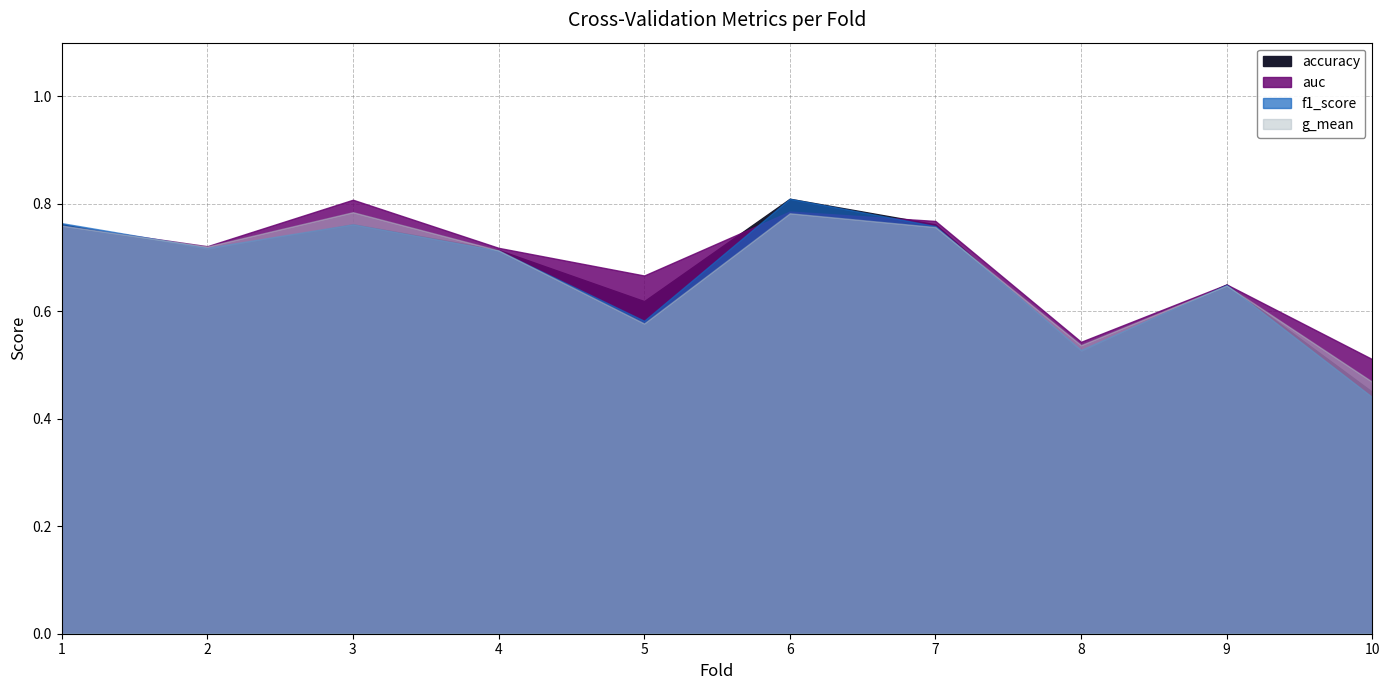

True or false: f1_score has more than 0 points higher than both neighbors.

True